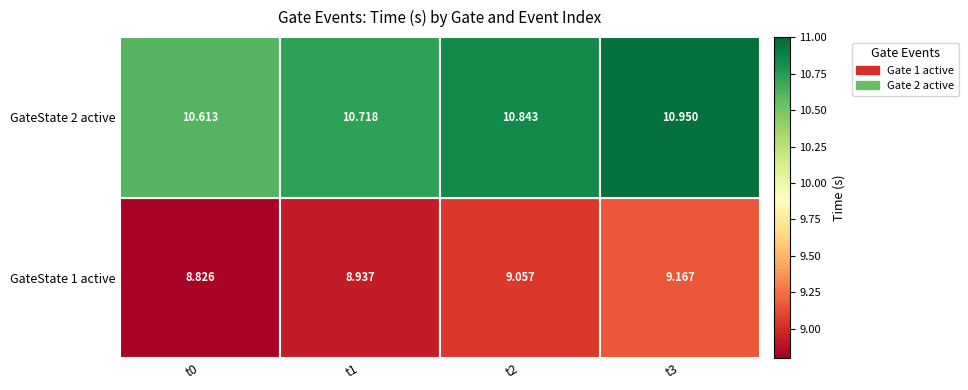

At how many categories does at least one series exceed 9?

4